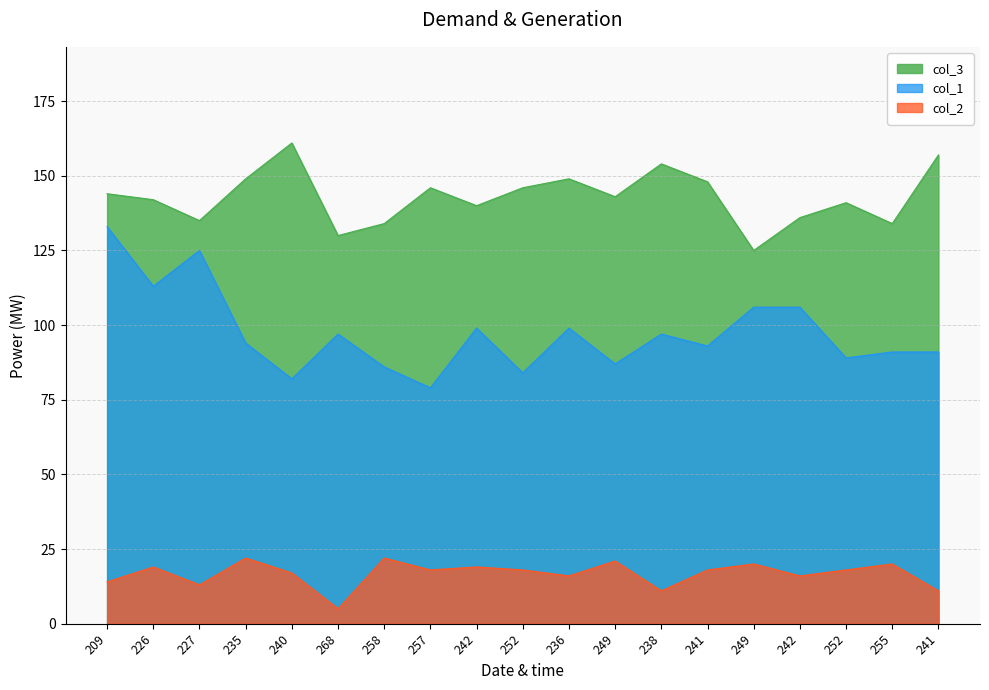

True or false: col_3 and col_2 intersect in this chart.

False